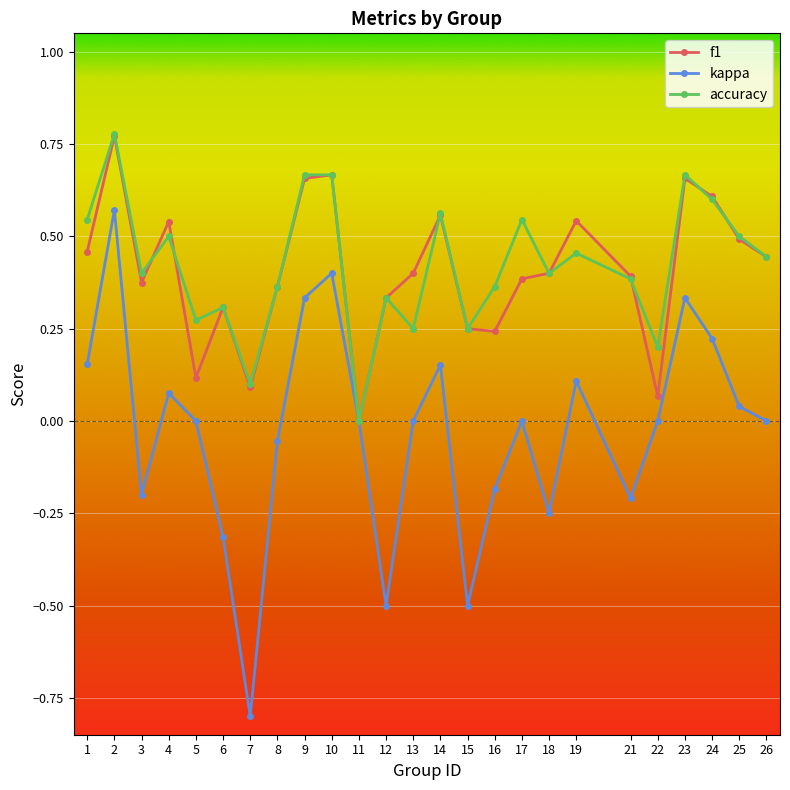

Is the value of accuracy at 8 greater than the value of f1 at 5?

Yes